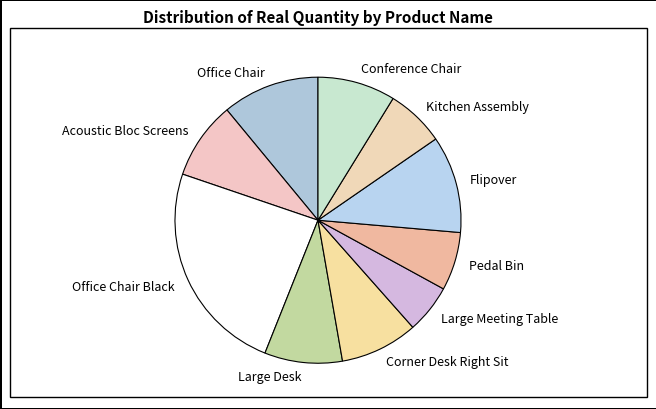

Between Flipover and Acoustic Bloc Screens, which is larger?

Flipover